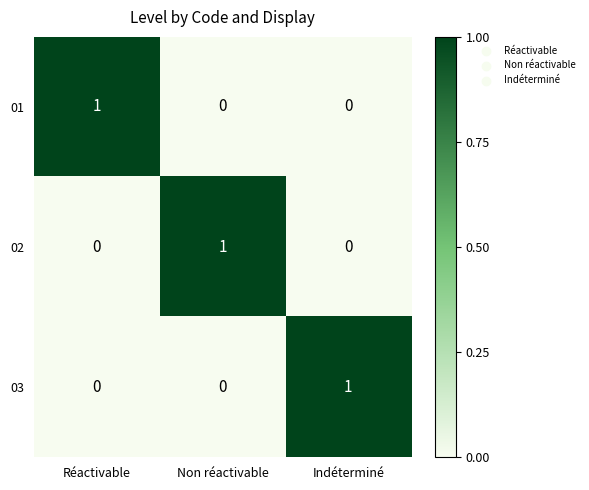

Is the value of 02 at Non réactivable greater than the value of 01 at Non réactivable?

Yes